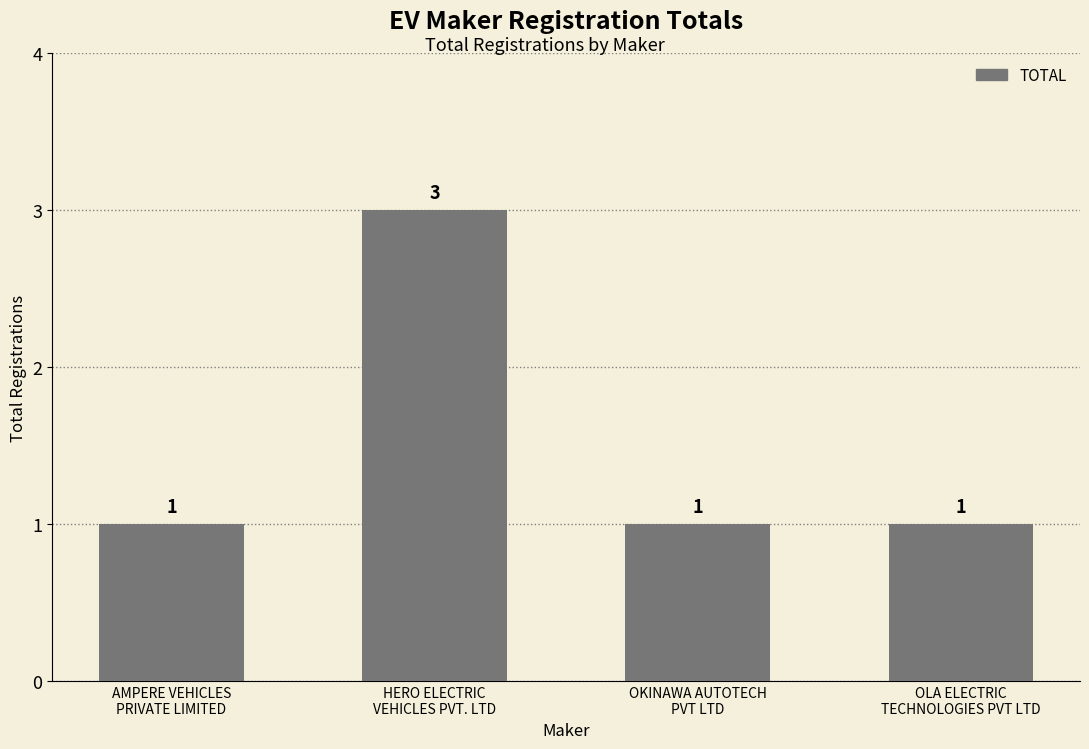

What is the maximum value shown in the chart?

3